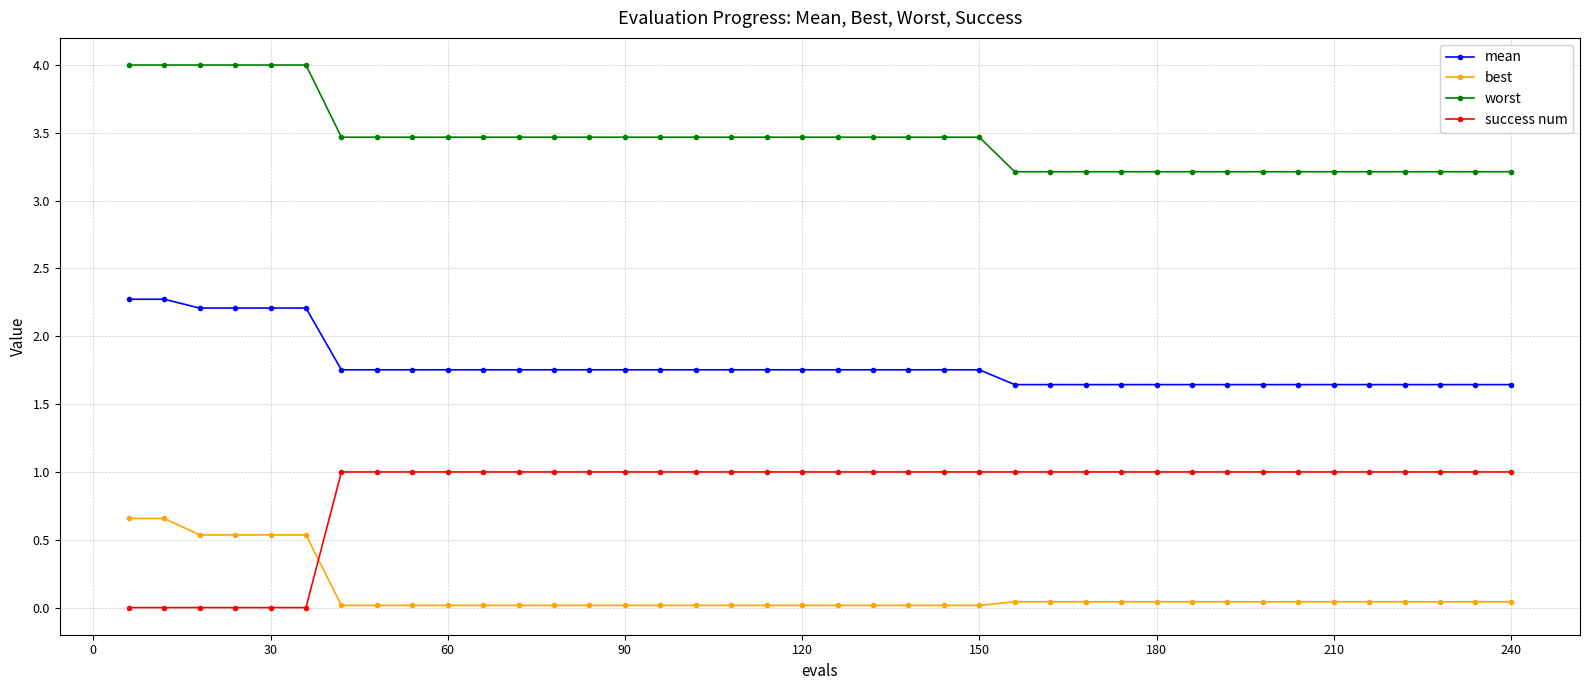

True or false: worst and mean intersect in this chart.

False